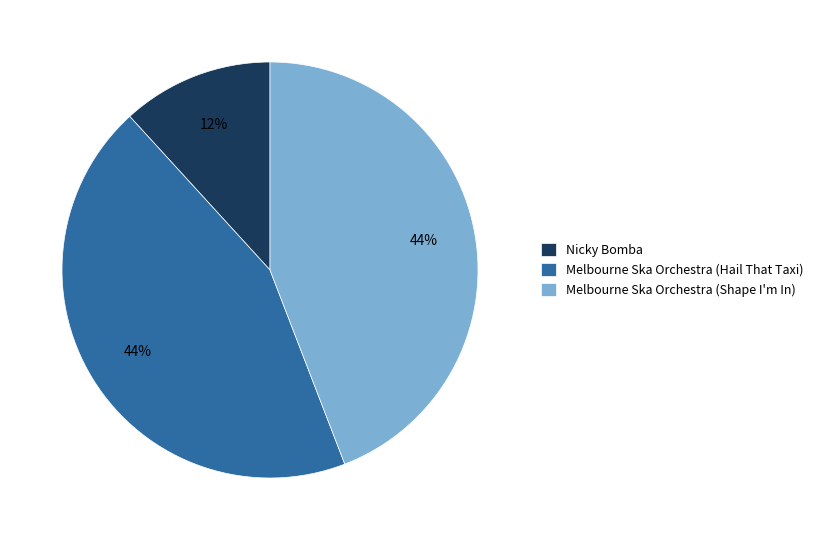

How many slices are in this pie chart?

3